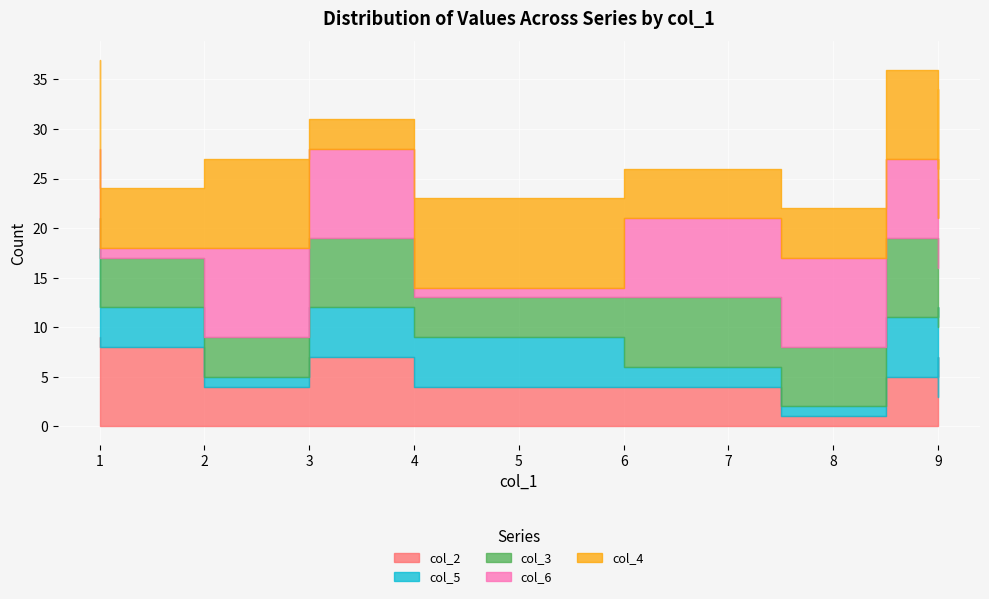

Which has a higher value, 5 or 1?

1